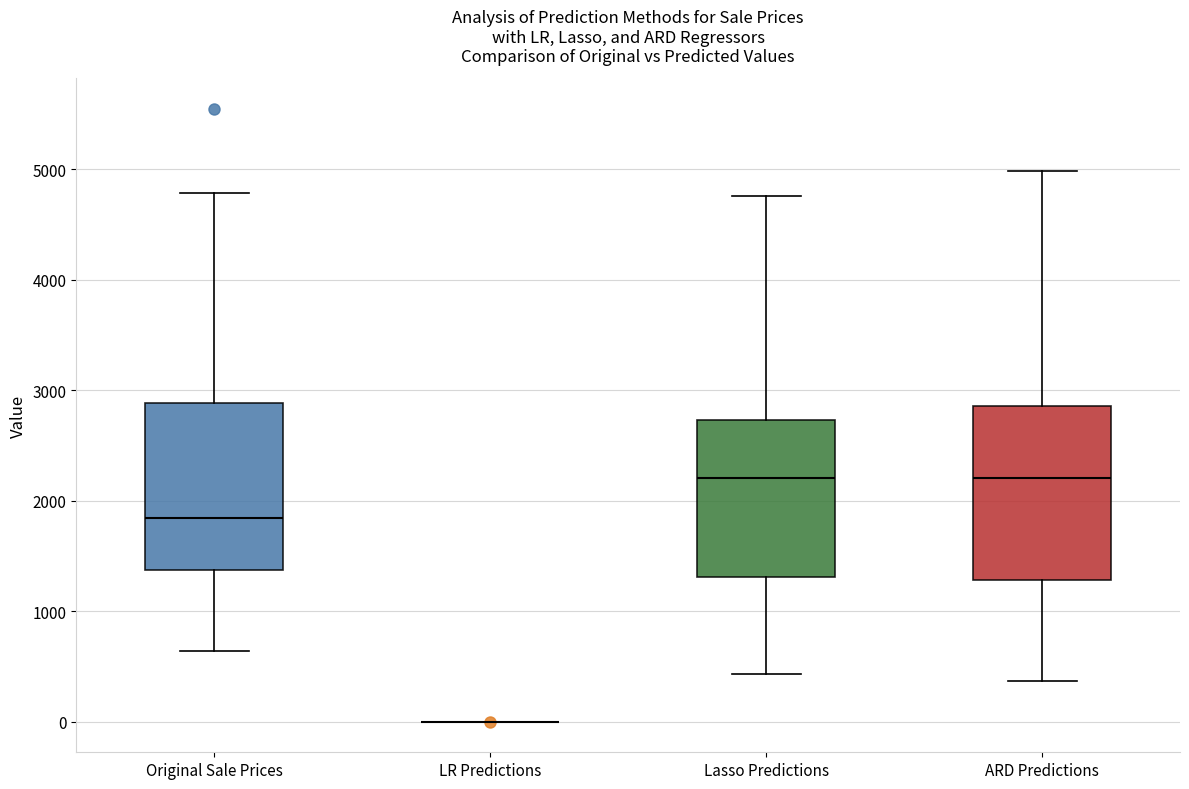

Reading left to right, transcribe this box plot: for each box, give where its median line is, the range the box spans, and where its two whiskers end, as read against the y-axis. The values are not printed on the chart, so give them approximately, as read against the axis.

Original Sale Prices: median 1800, box 1400 to 2900, whiskers 600 to 4800
LR Predictions: box collapsed to a line at 0, whiskers 0 to 0
Lasso Predictions: median 2200, box 1300 to 2700, whiskers 400 to 4800
ARD Predictions: median 2200, box 1300 to 2900, whiskers 400 to 5000